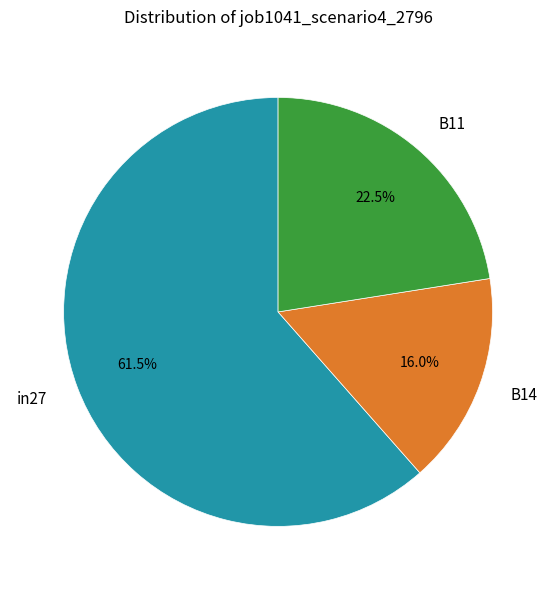

What is the largest slice in the pie chart?

in27